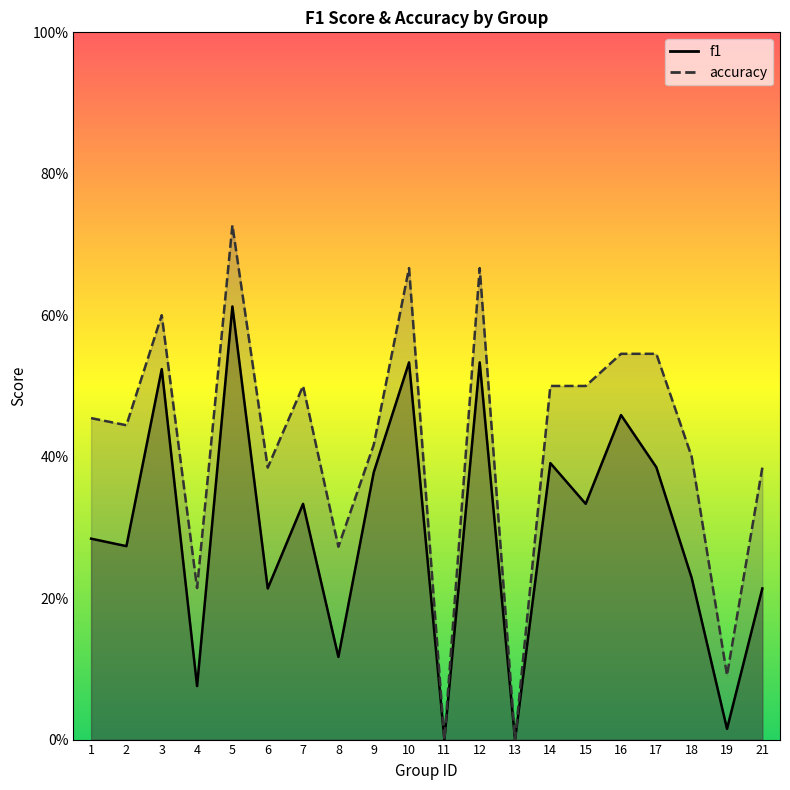

List the series in order of their peak value, lowest first.

f1, accuracy